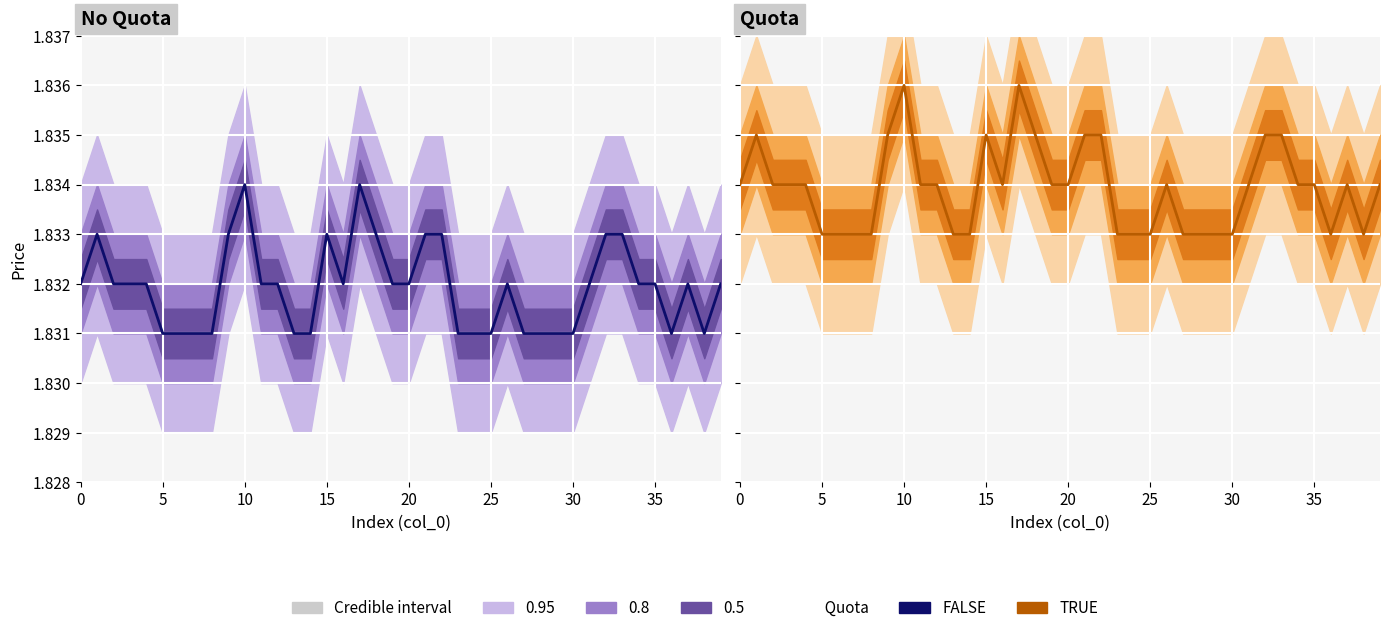

True or false: FALSE and TRUE cross at least once.

False